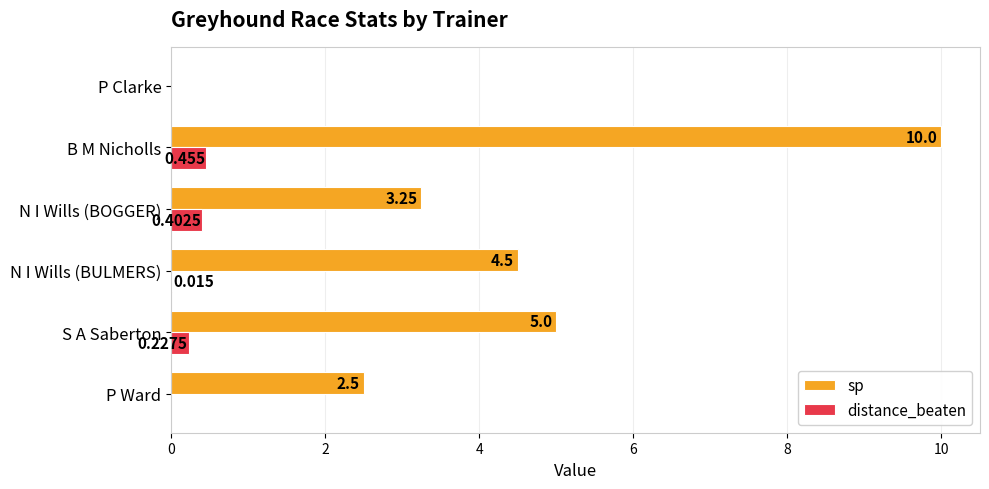

Which series has the largest total across all categories?

sp